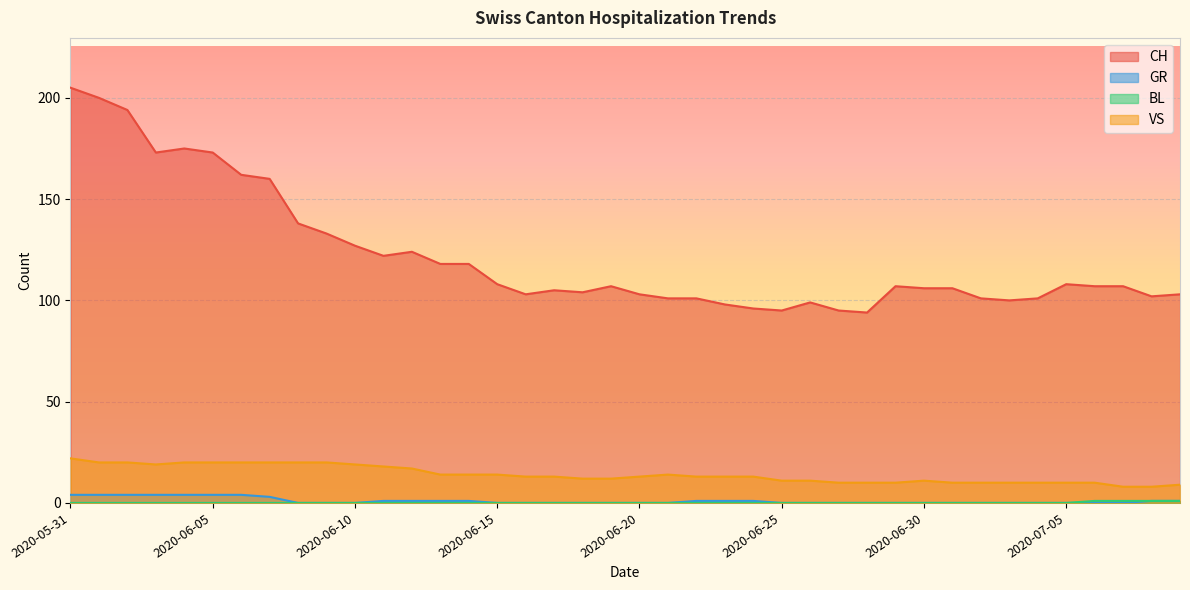

Rank the series at 2020-06-30 from highest to lowest value.

CH, VS, GR, BL